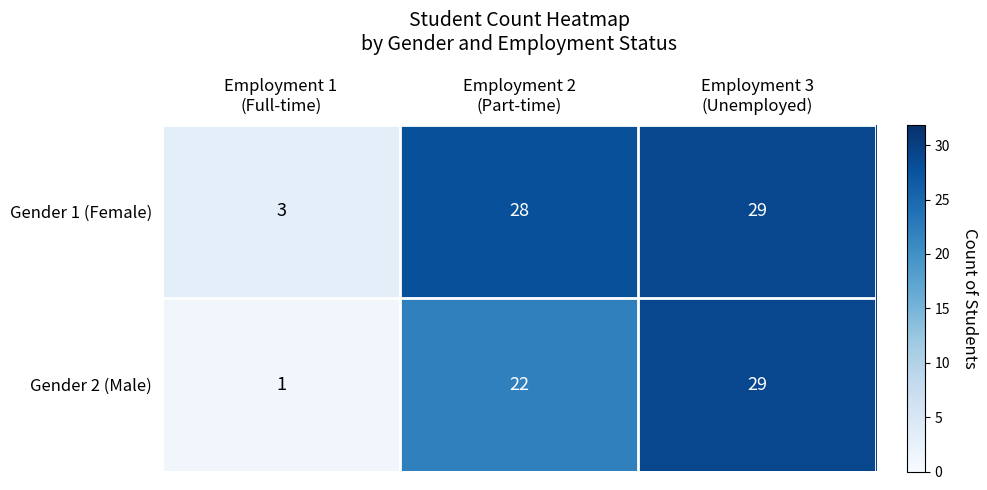

What is the difference between the second highest and minimum values in the Gender 1 (Female) series?

25